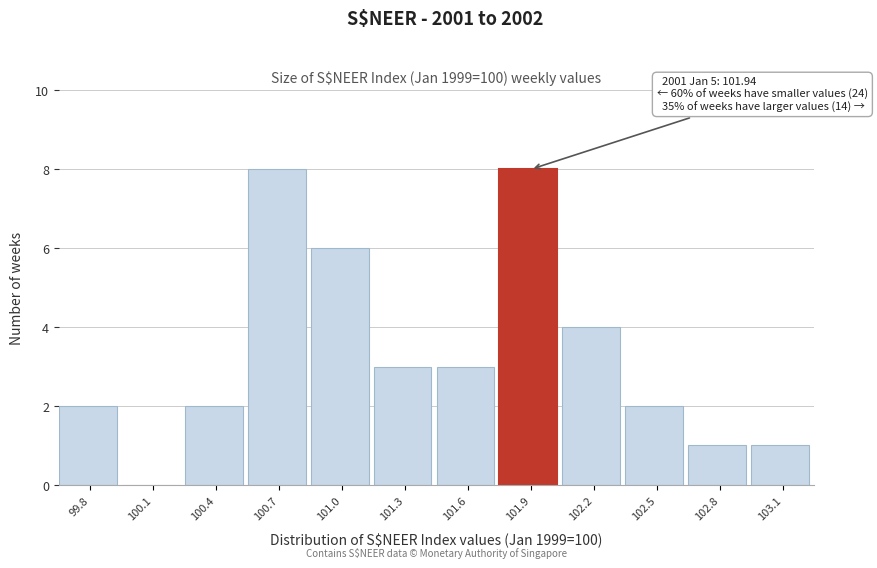

Reading left to right, extract all data points from this chart.

99.8=2	100.1=0	100.4=2	100.7=8	101.0=6	101.3=3	101.6=3	101.9=8	102.2=4	102.5=2	102.8=1	103.1=1